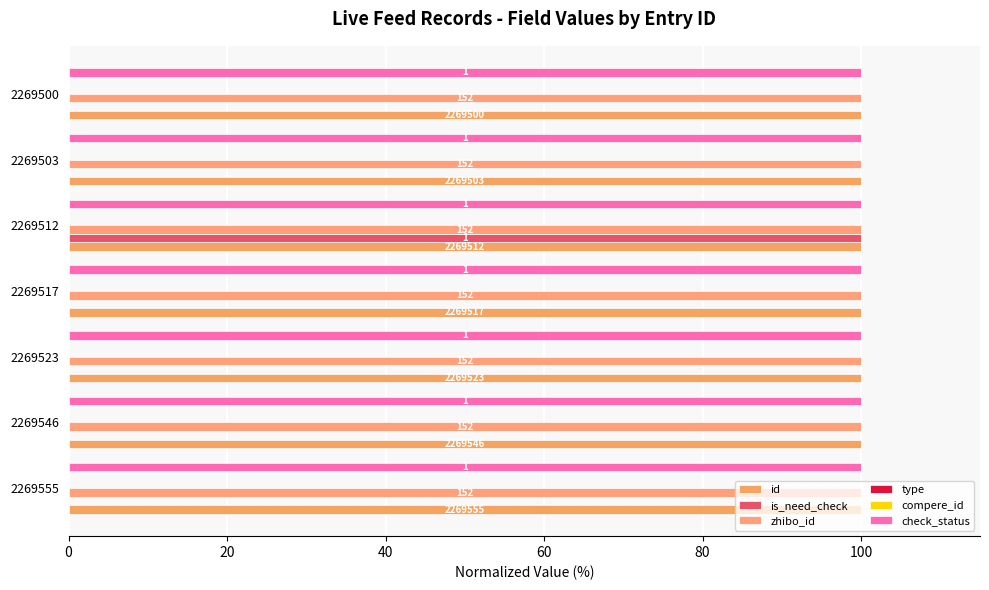

What are all the series names shown in the legend?

id, is_need_check, zhibo_id, type, compere_id, check_status